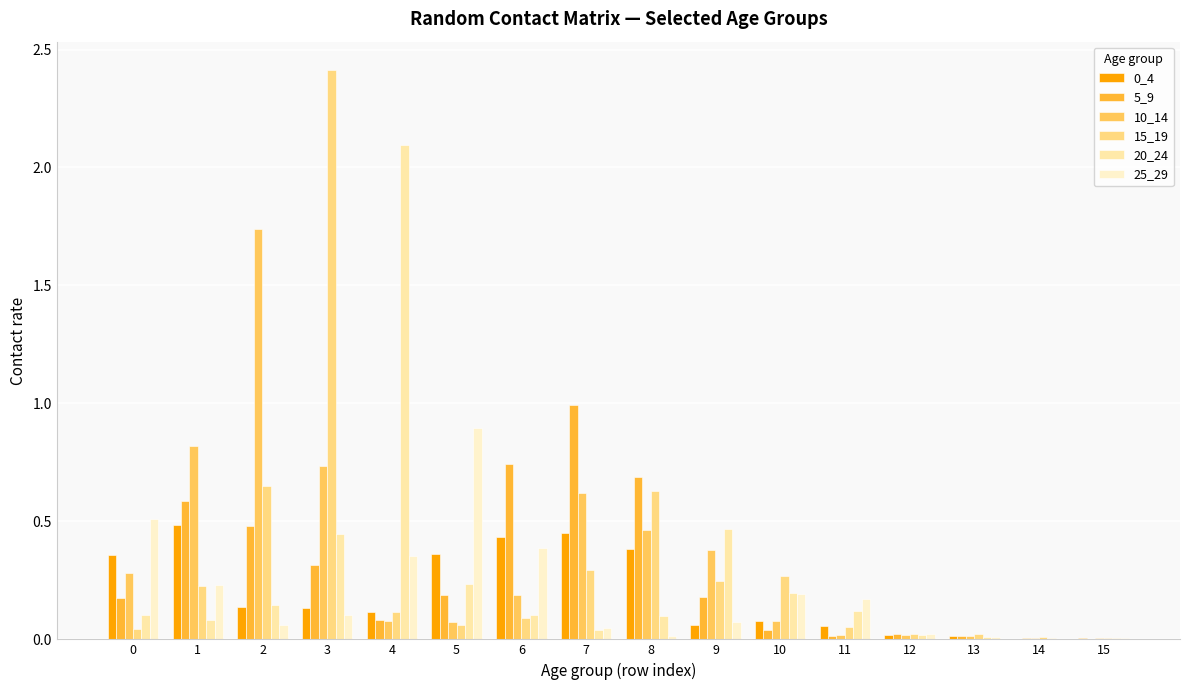

What is the difference between the 15_19 values at 8 and 11?

0.6